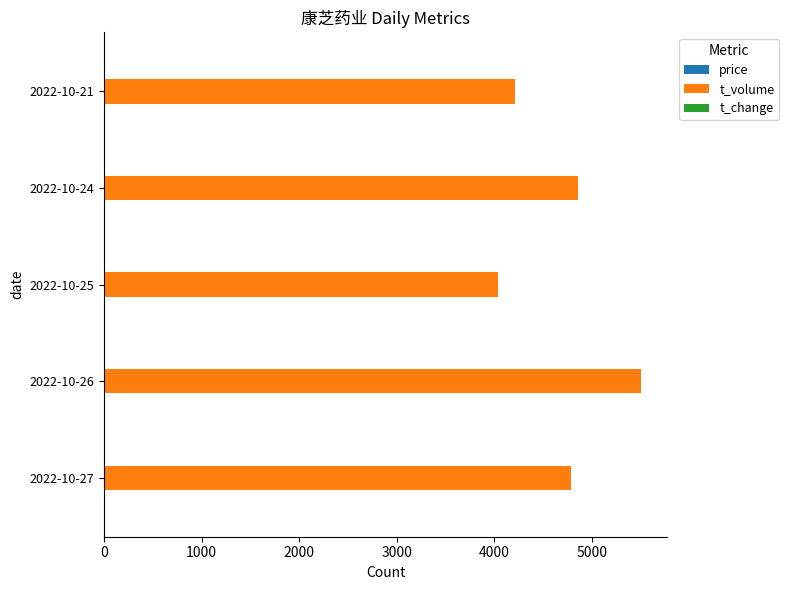

The value of t_volume at 2022-10-27 is 4785.0. True or false?

True